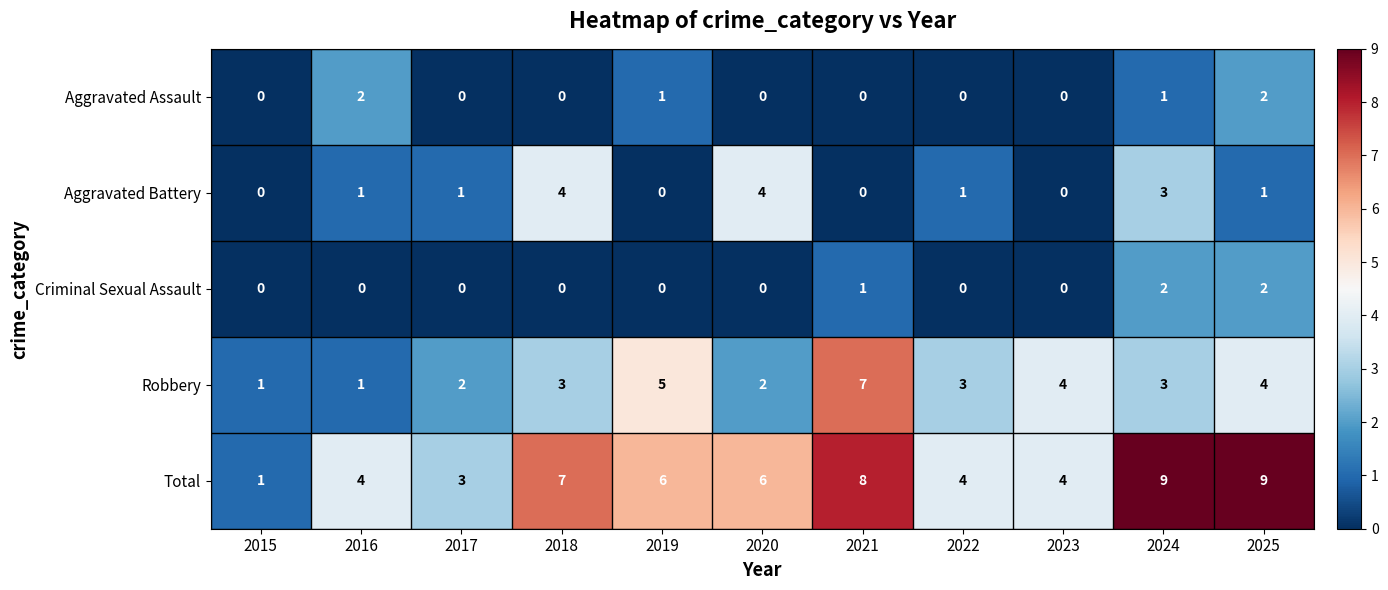

What is the difference between the second highest and minimum values in the Robbery series?

4